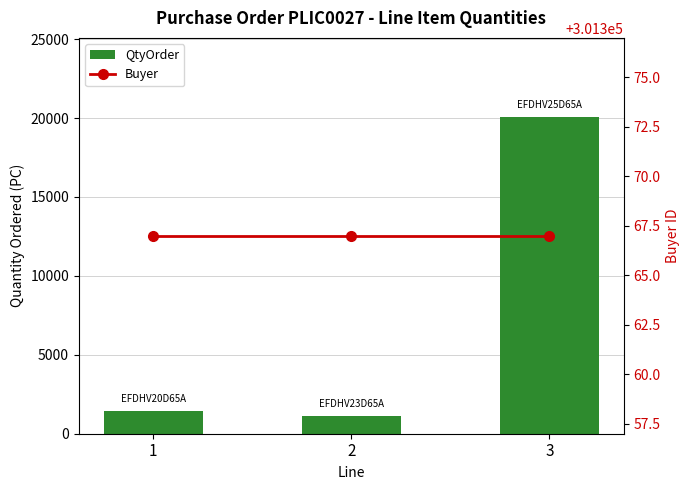

What is the sum of all QtyOrder values?

22656